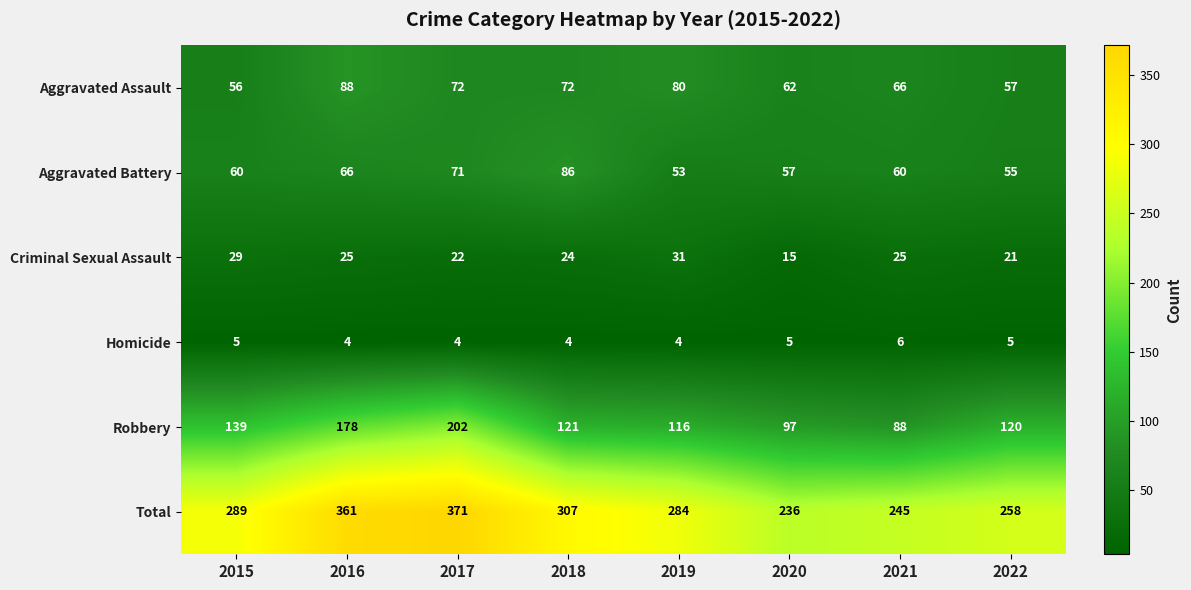

At which category is the sum across all series the highest?

2017